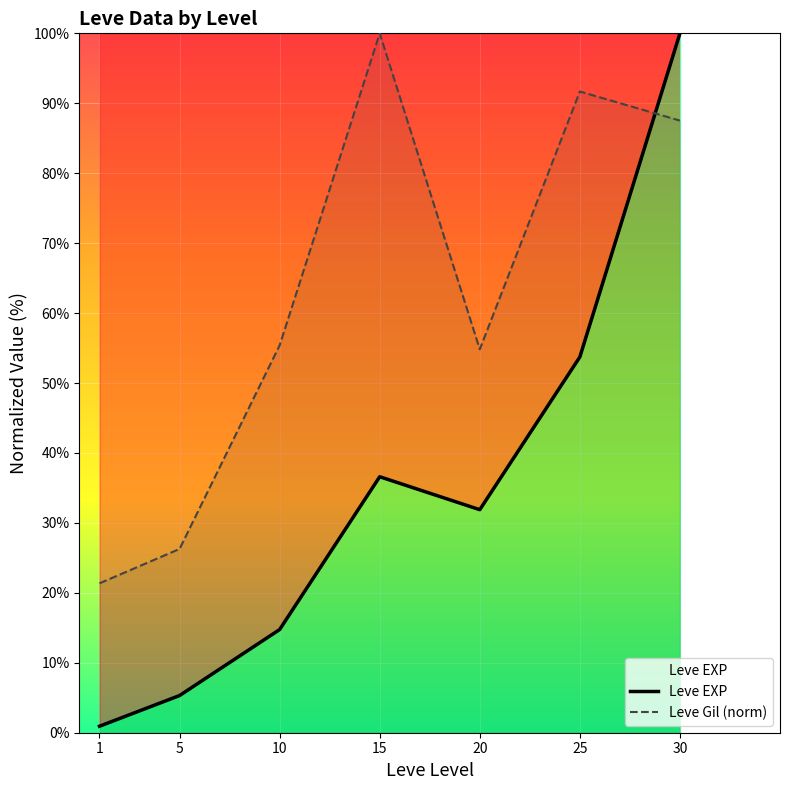

The Leve EXP series shows 1.5 at 1. True or false?

False